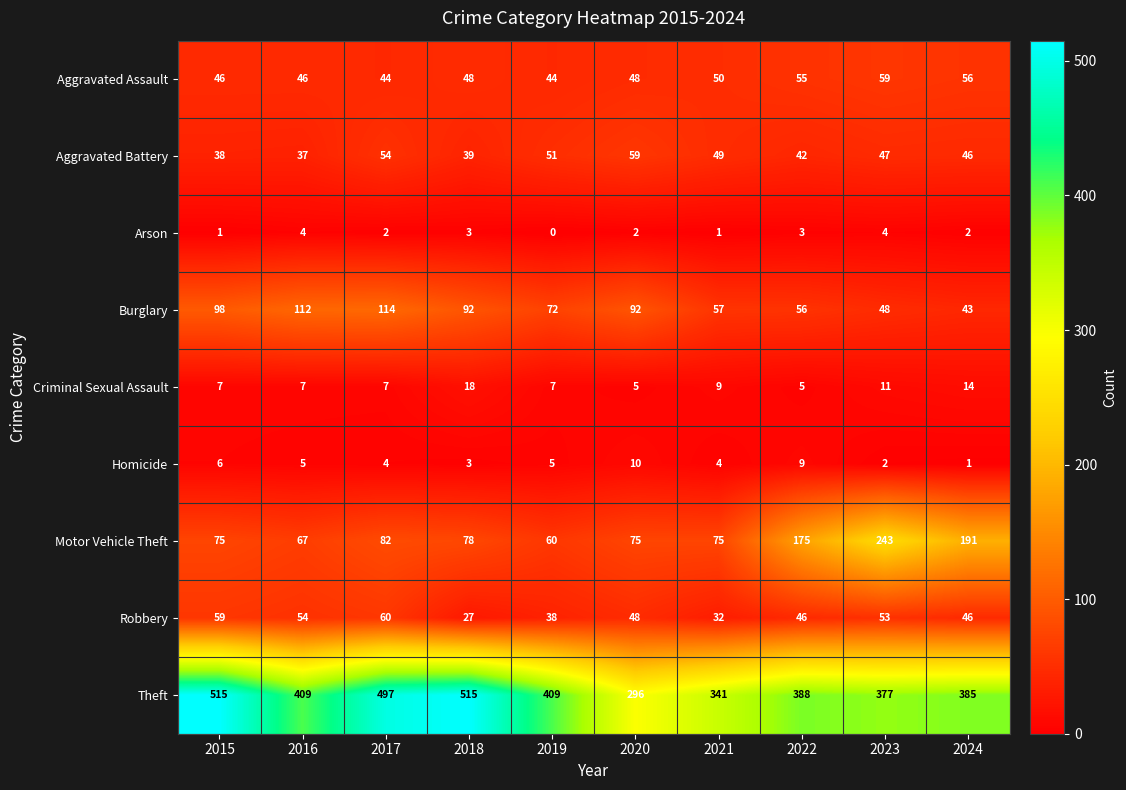

The Motor Vehicle Theft series shows 109 at 2017. True or false?

False